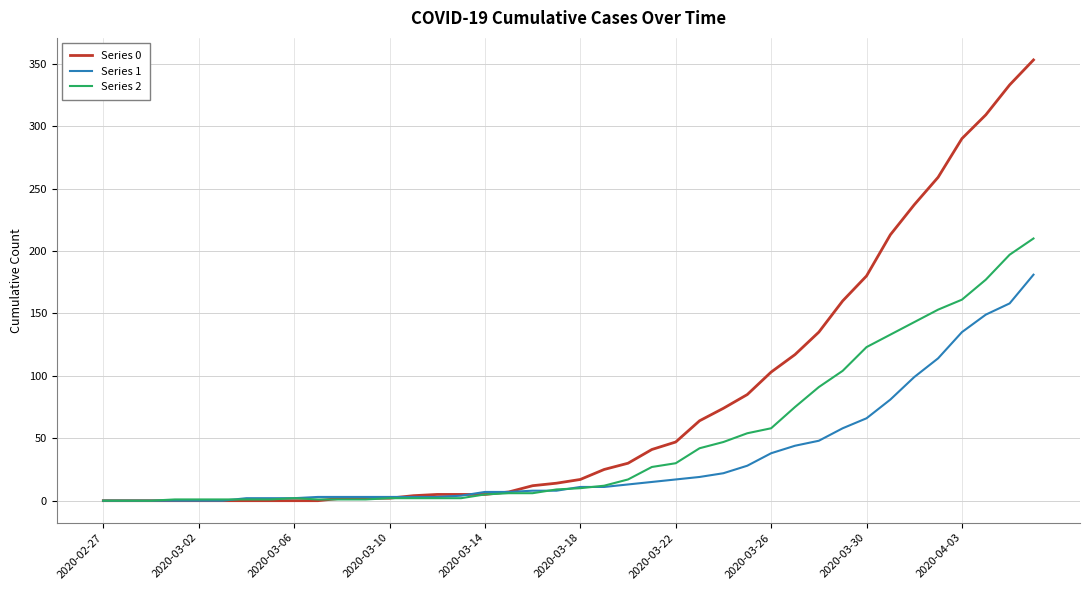

Which series has the widest spread of values?

Series 0